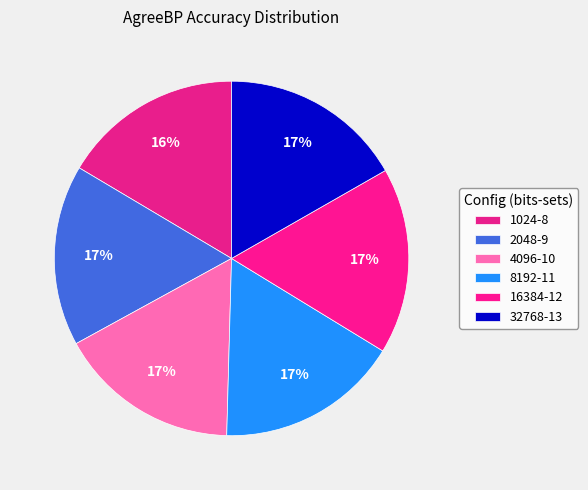

To the nearest percent, what is the difference between the largest and smallest slice percentages?

1%